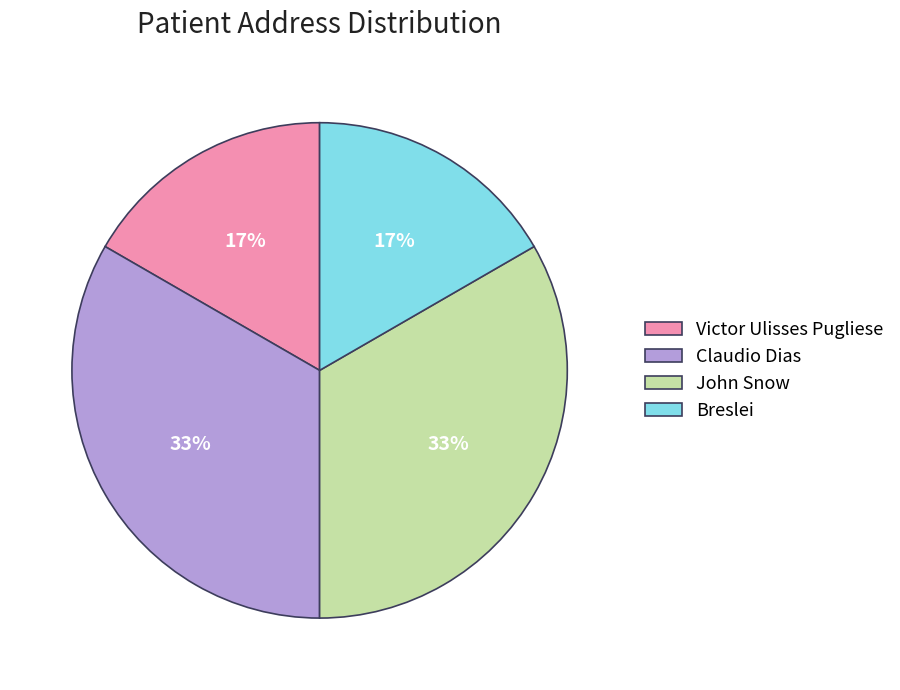

Does Victor Ulisses Pugliese account for over 50% of the chart?

No